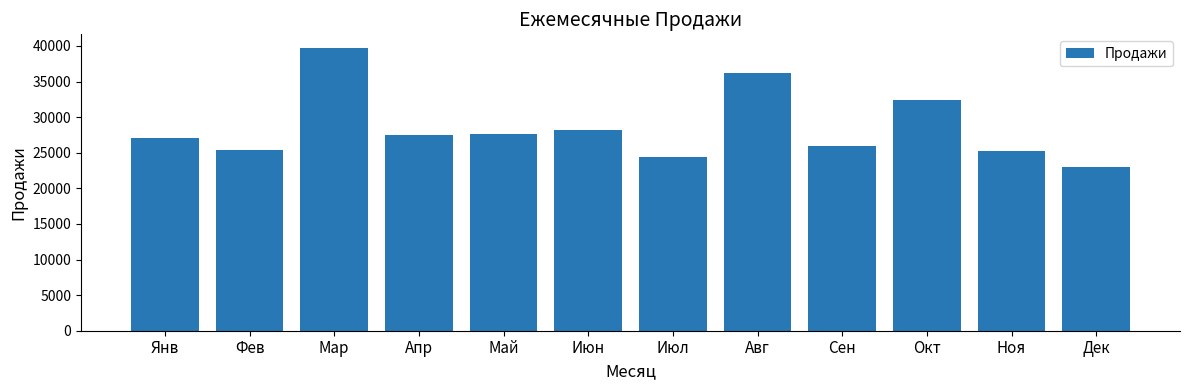

What is the label of the 3rd bar from the right?

Окт